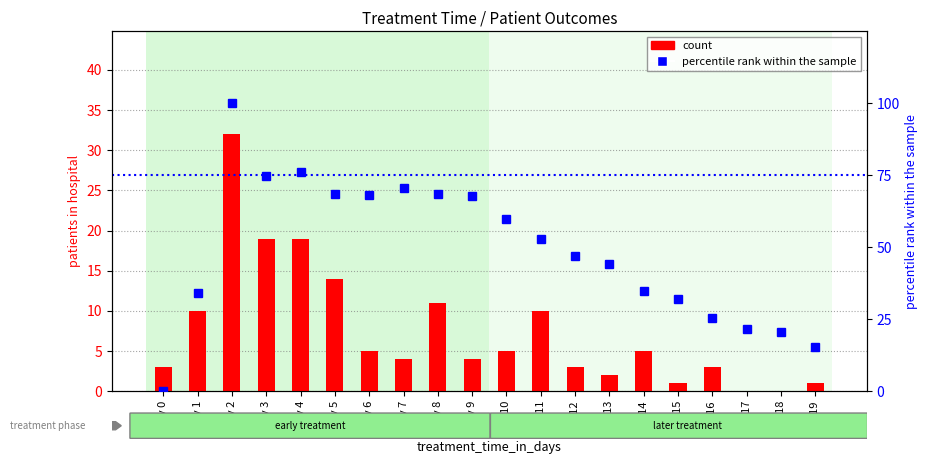

Which series has the widest spread of values?

percentile rank within the sample